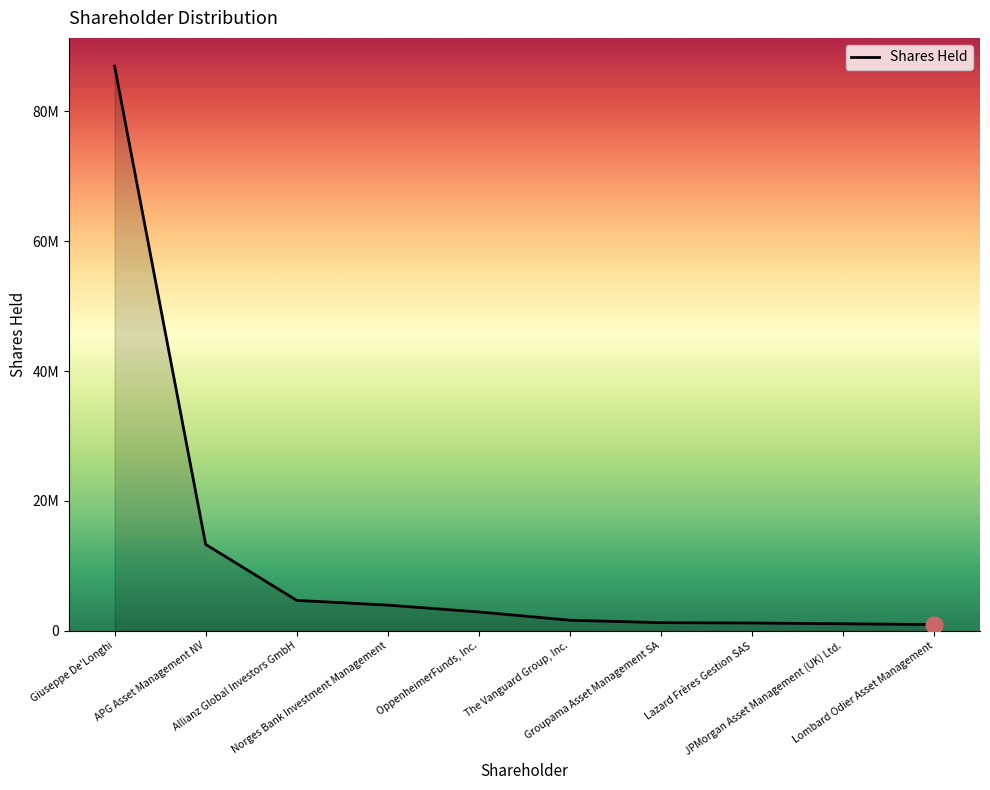

List the labels in order of value, smallest first.

Lombard Odier Asset Management, JPMorgan Asset Management (UK) Ltd., Lazard Frères Gestion SAS, Groupama Asset Management SA, The Vanguard Group, Inc., OppenheimerFunds, Inc., Norges Bank Investment Management, Allianz Global Investors GmbH, APG Asset Management NV, Giuseppe De'Longhi